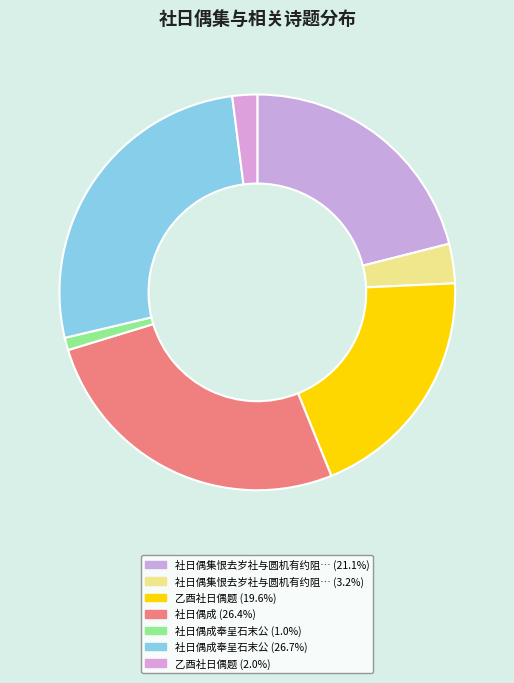

How many slices are in this pie chart?

7